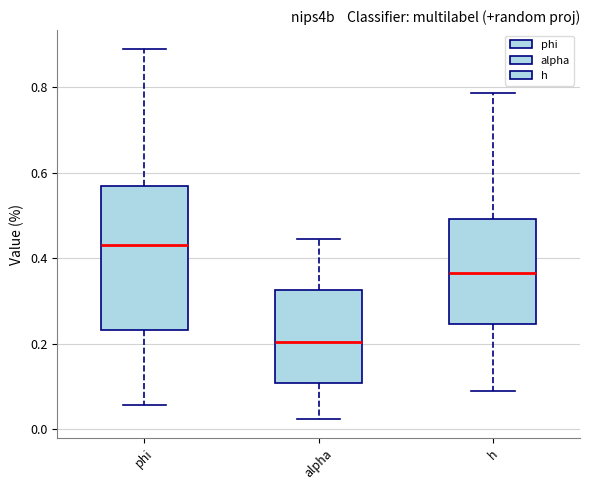

Which box's median line is the highest?

phi